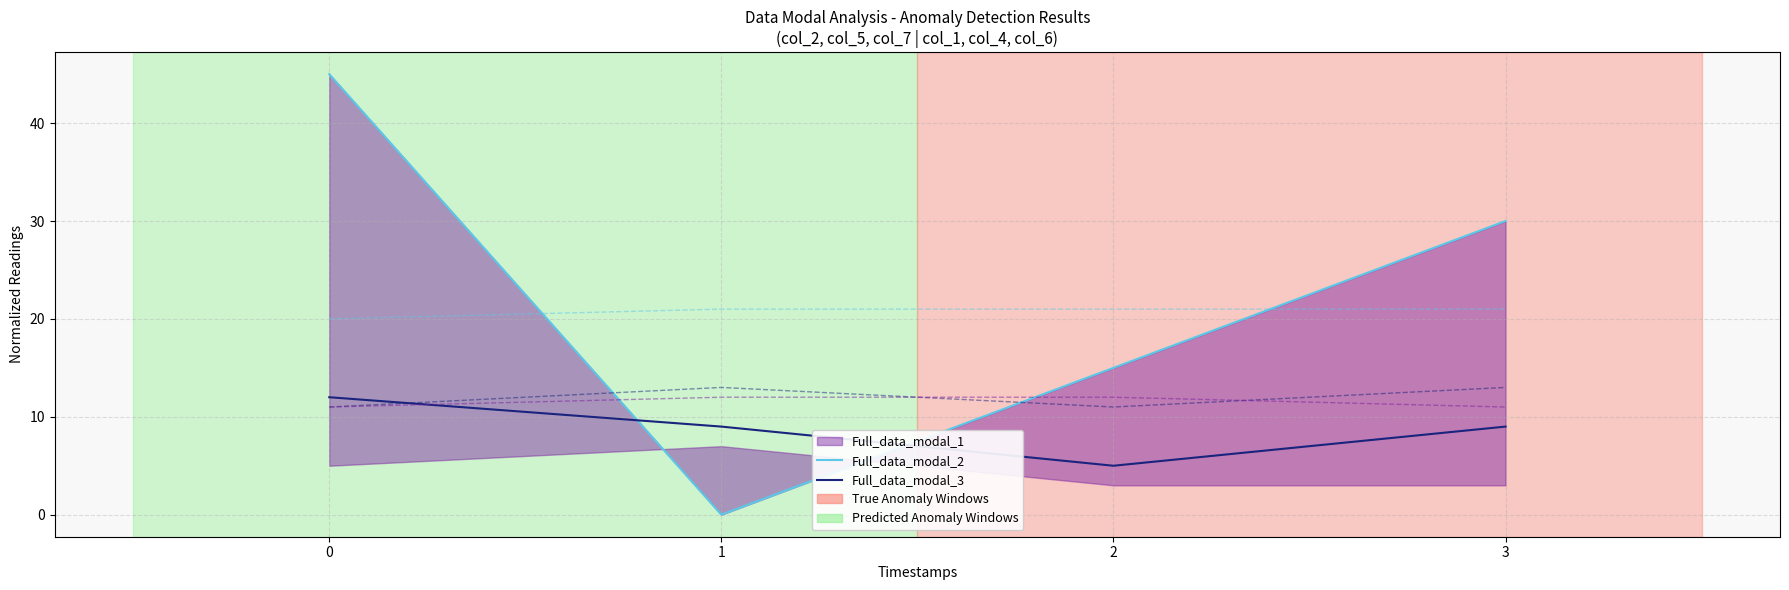

Is it true that Full_data_modal_2 equals 6 at 3?

False